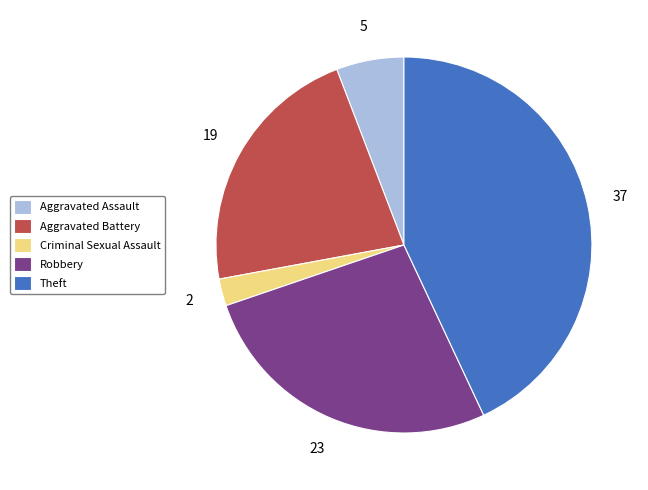

The Robbery slice represents 20% of the pie. True or false?

False